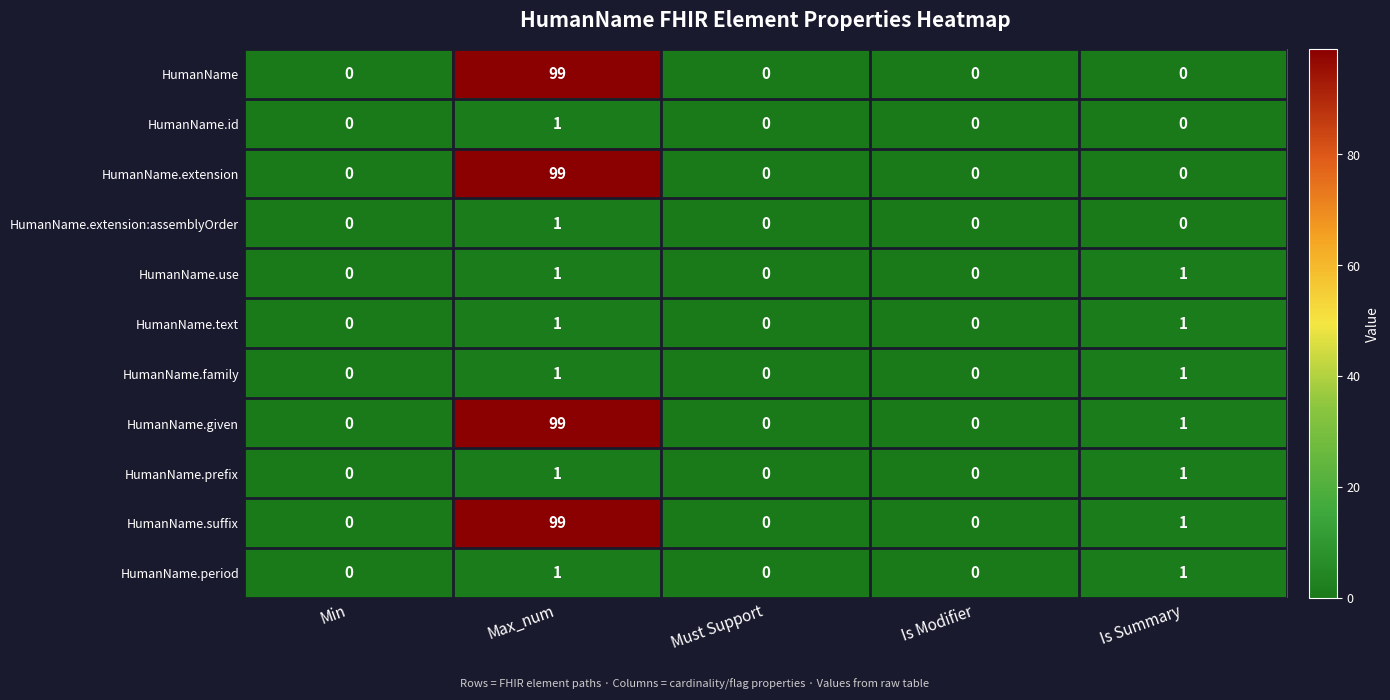

At how many categories does at least one series exceed 95?

1